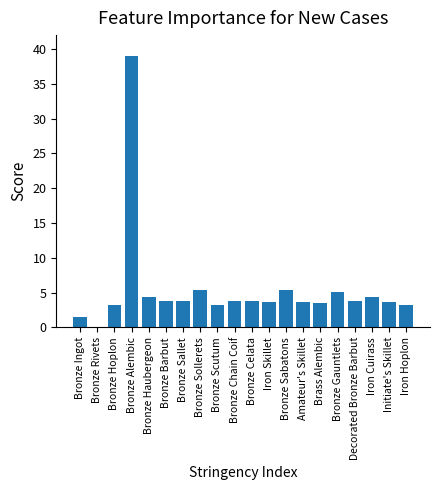

What is the greatest value displayed?

39.0